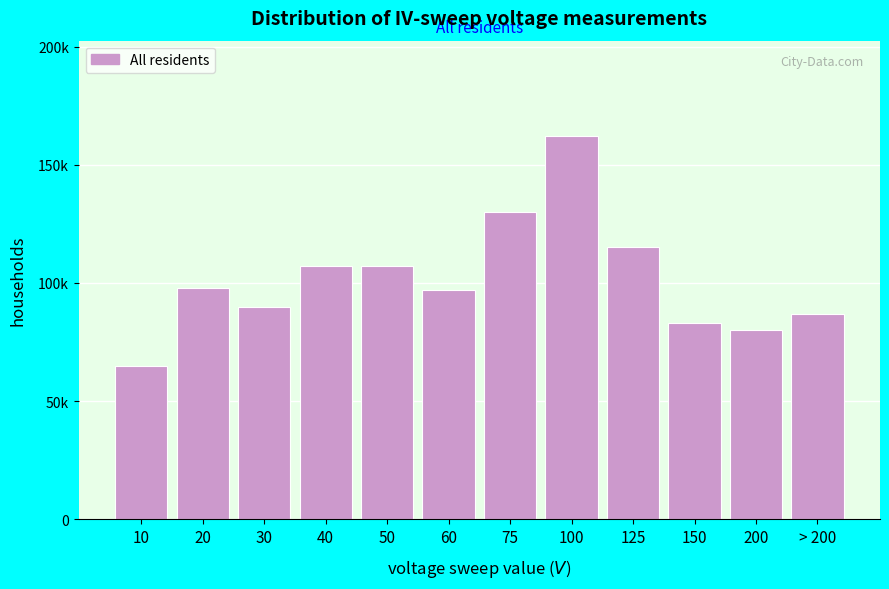

Does the chart contain any negative values?

No